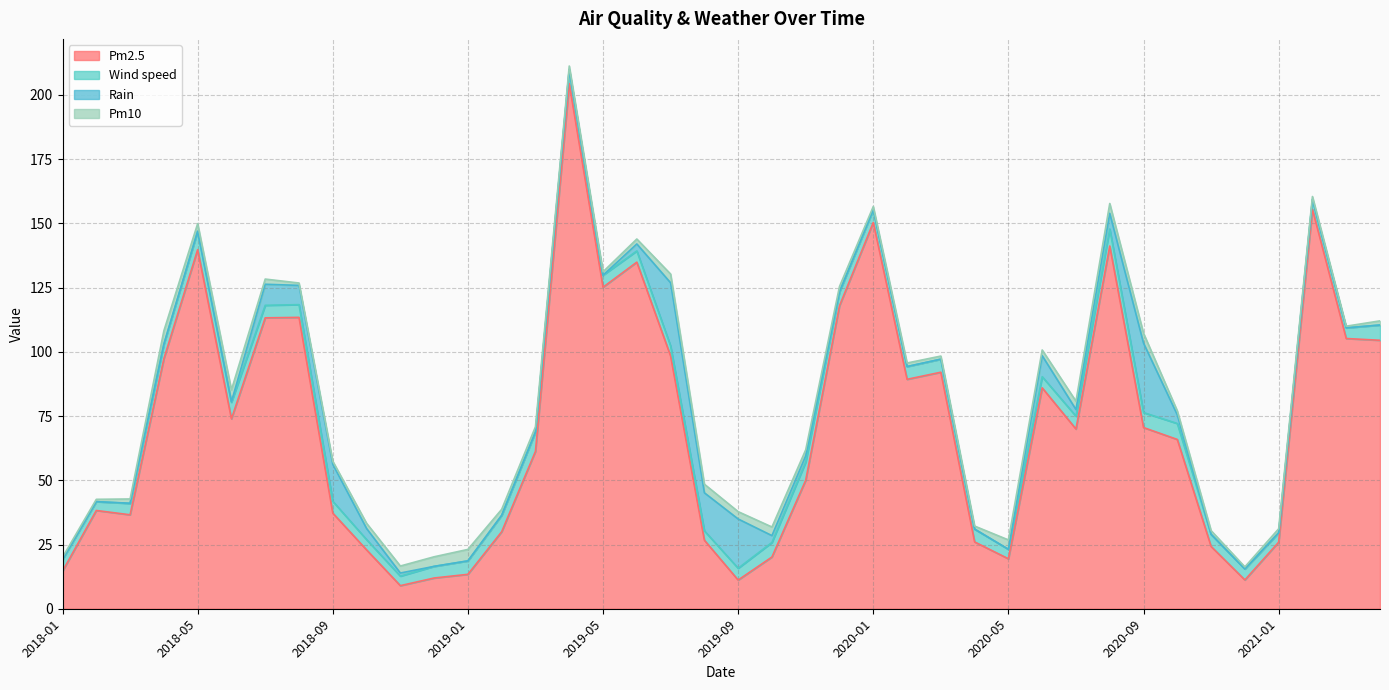

True or false: Pm2.5 and Pm10 intersect in this chart.

False